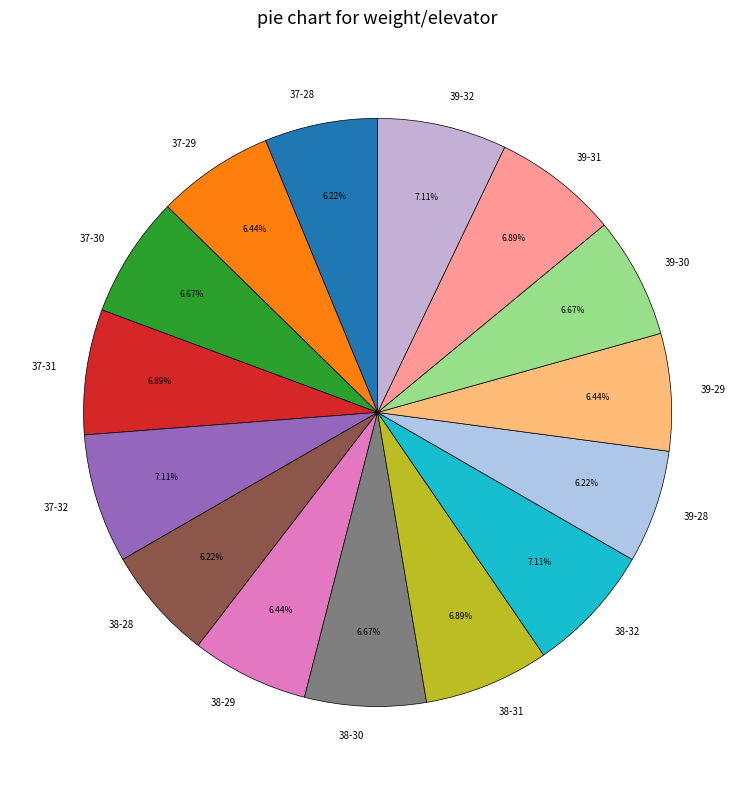

Is the sum of 39-30 and 37-29 greater than half?

No